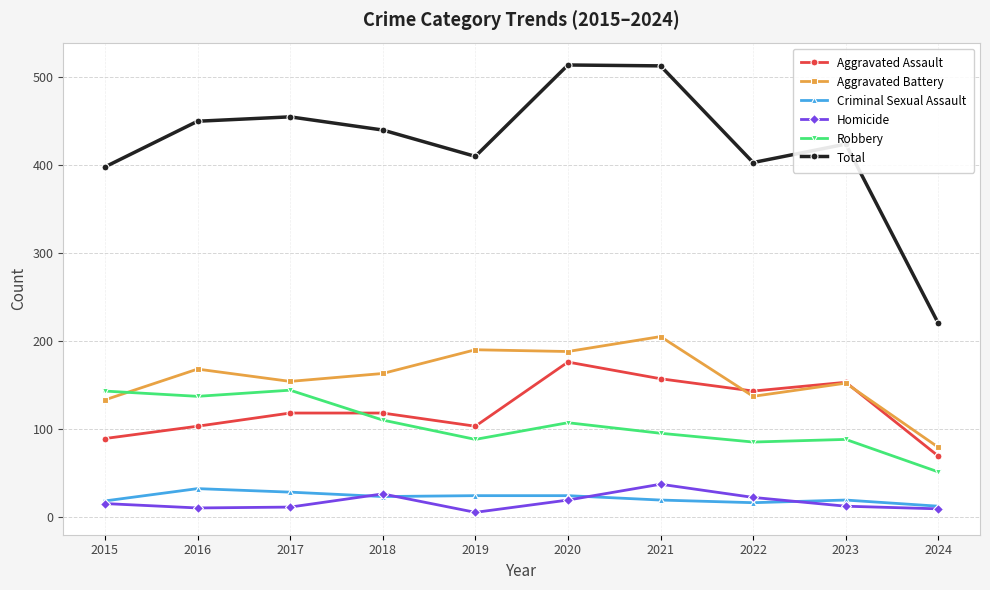

What is the lowest value of the Total series?

220